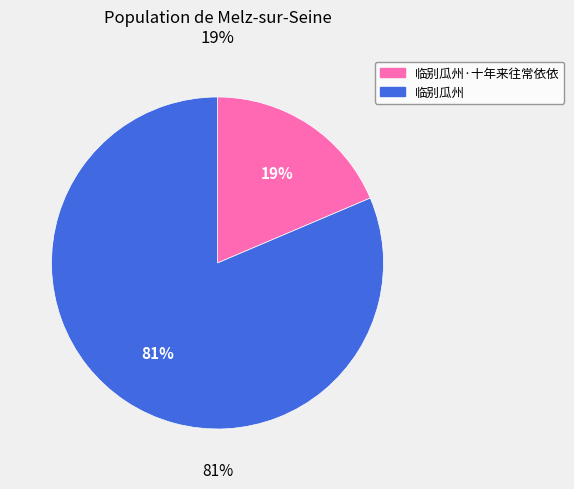

Count the number of slices in the pie.

2